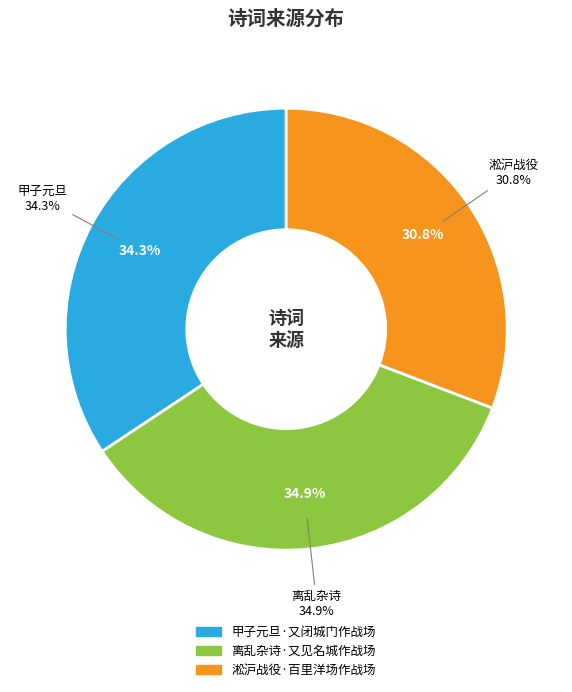

To the nearest percent, what is the average slice percentage?

33%